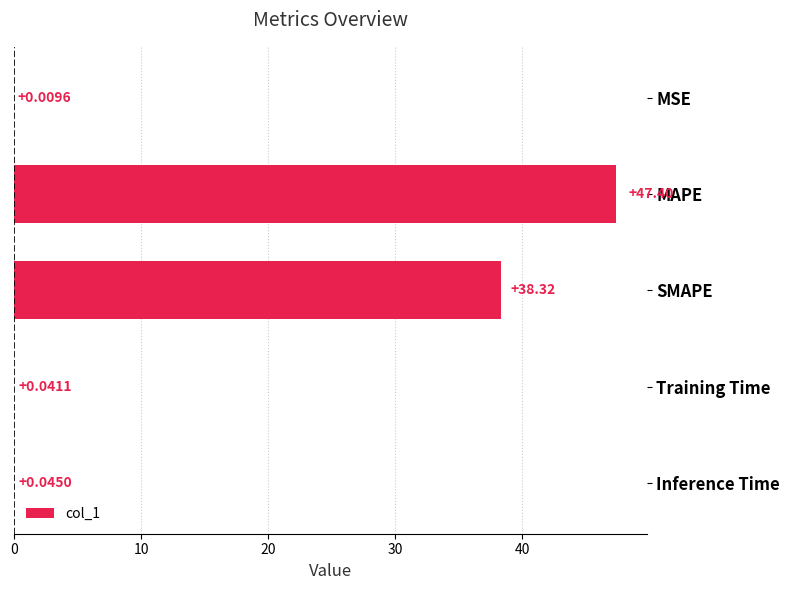

What is the sum of the values at Inference Time and MAPE?

47.4